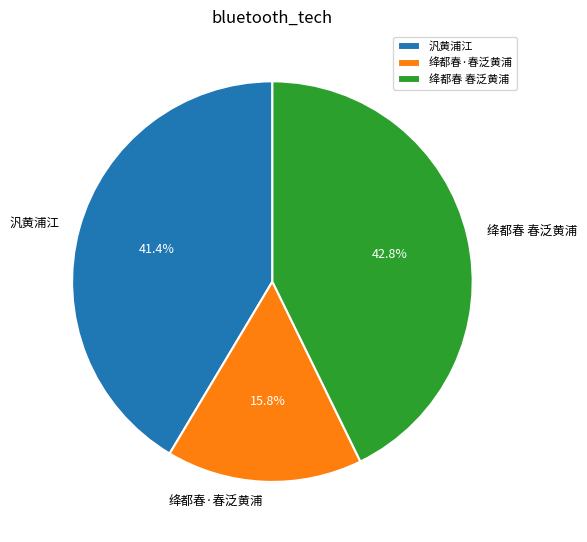

Is there any slice that represents more than half of the pie?

No